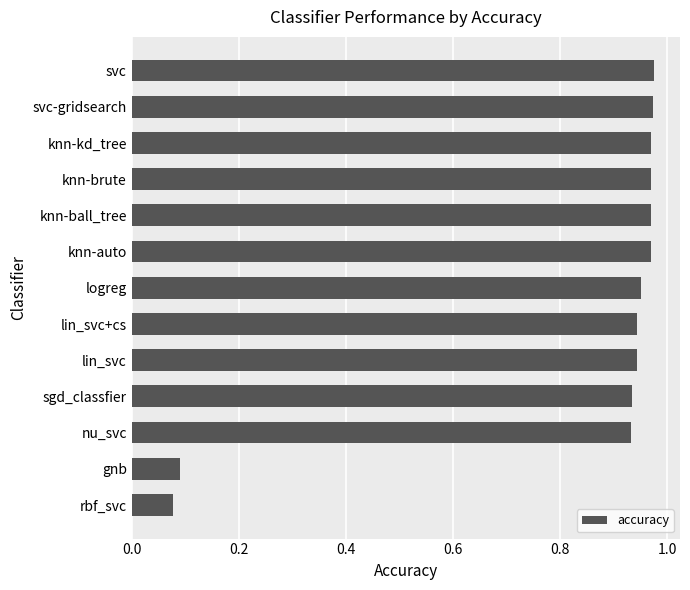

The value at lin_svc+cs is 0.3. True or false?

False